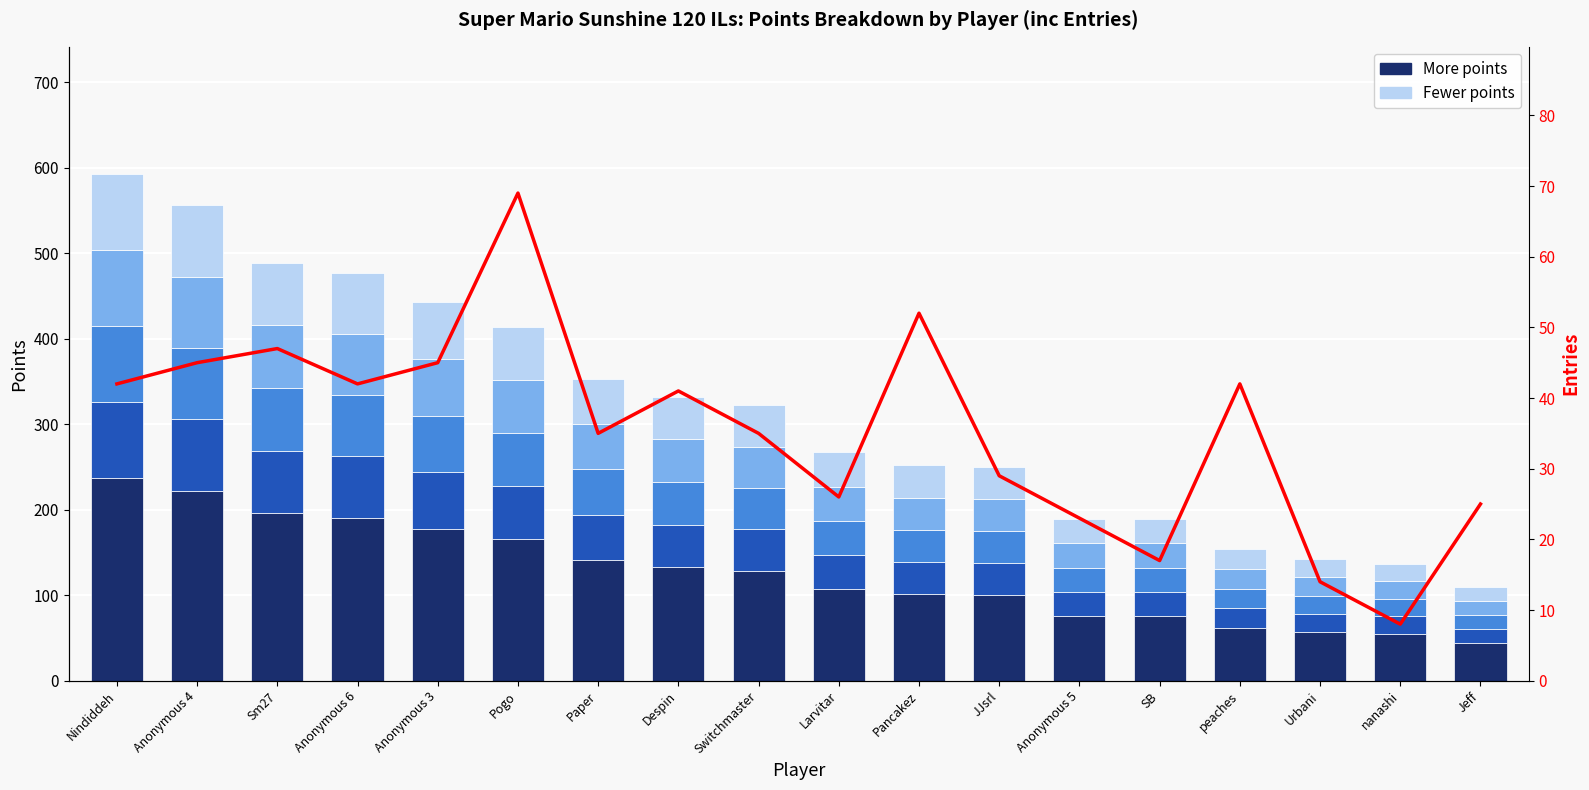

Reading right to left, what are all the values shown in this chart?

More points: Jeff=44.0	nanashi=54.8	Urbani=56.8	peaches=61.6	SB=75.6	Anonymous 5=75.6	JJsrl=100.0	Pancakez=100.8	Larvitar=106.8	Switchmaster=128.8	Despin=132.8	Paper=141.2	Pogo=165.6	Anonymous 3=177.2	Anonymous 6=190.8	Sm27=195.6	Anonymous 4=222.4	Nindiddeh=237.2
Fewer points: Jeff=16.5	nanashi=20.6	Urbani=21.3	peaches=23.1	SB=28.3	Anonymous 5=28.3	JJsrl=37.5	Pancakez=37.8	Larvitar=40.1	Switchmaster=48.3	Despin=49.8	Paper=52.9	Pogo=62.1	Anonymous 3=66.4	Anonymous 6=71.6	Sm27=73.3	Anonymous 4=83.4	Nindiddeh=88.9
Entries: Jeff=25.0	nanashi=8.0	Urbani=14.0	peaches=42.0	SB=17.0	Anonymous 5=23.0	JJsrl=29.0	Pancakez=52.0	Larvitar=26.0	Switchmaster=35.0	Despin=41.0	Paper=35.0	Pogo=69.0	Anonymous 3=45.0	Anonymous 6=42.0	Sm27=47.0	Anonymous 4=45.0	Nindiddeh=42.0